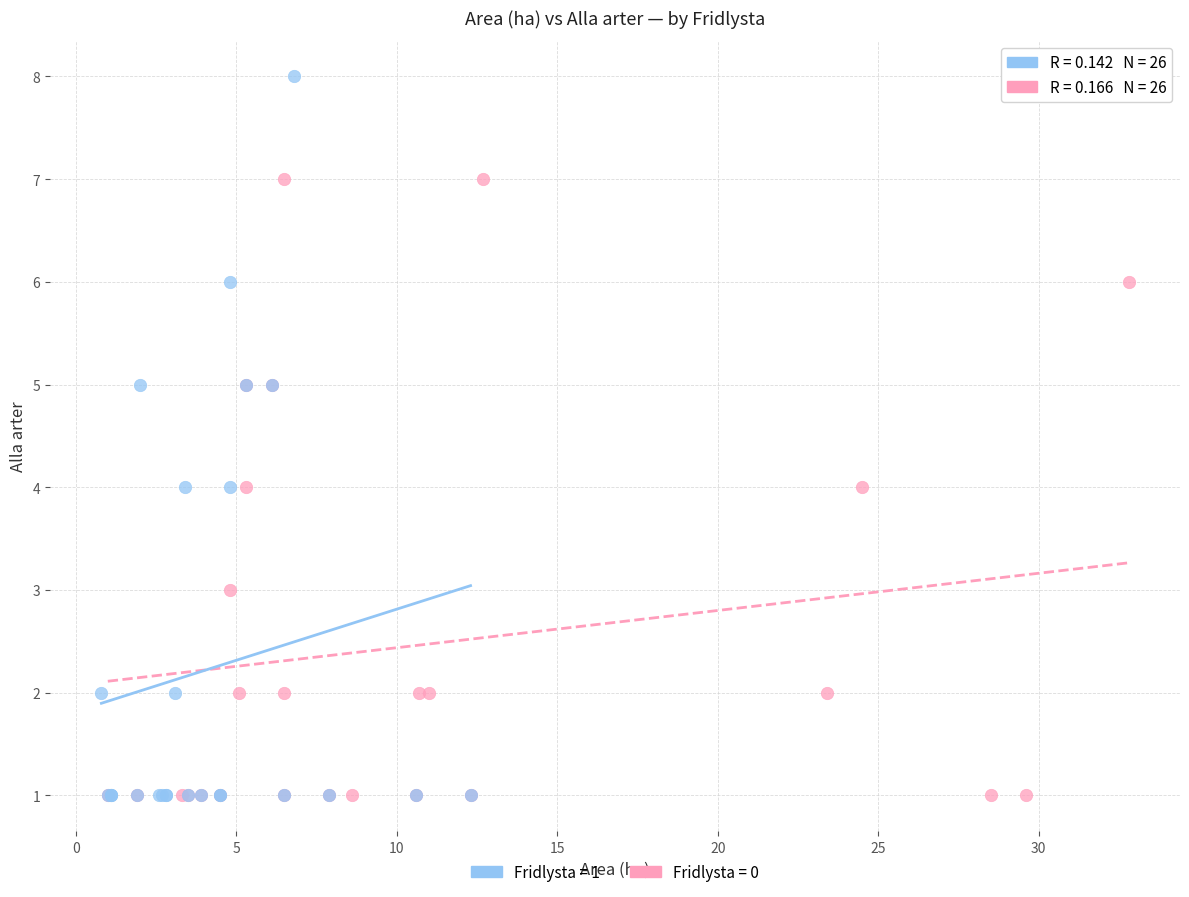

Which series contains the highest Y value?

Fridlysta = 1